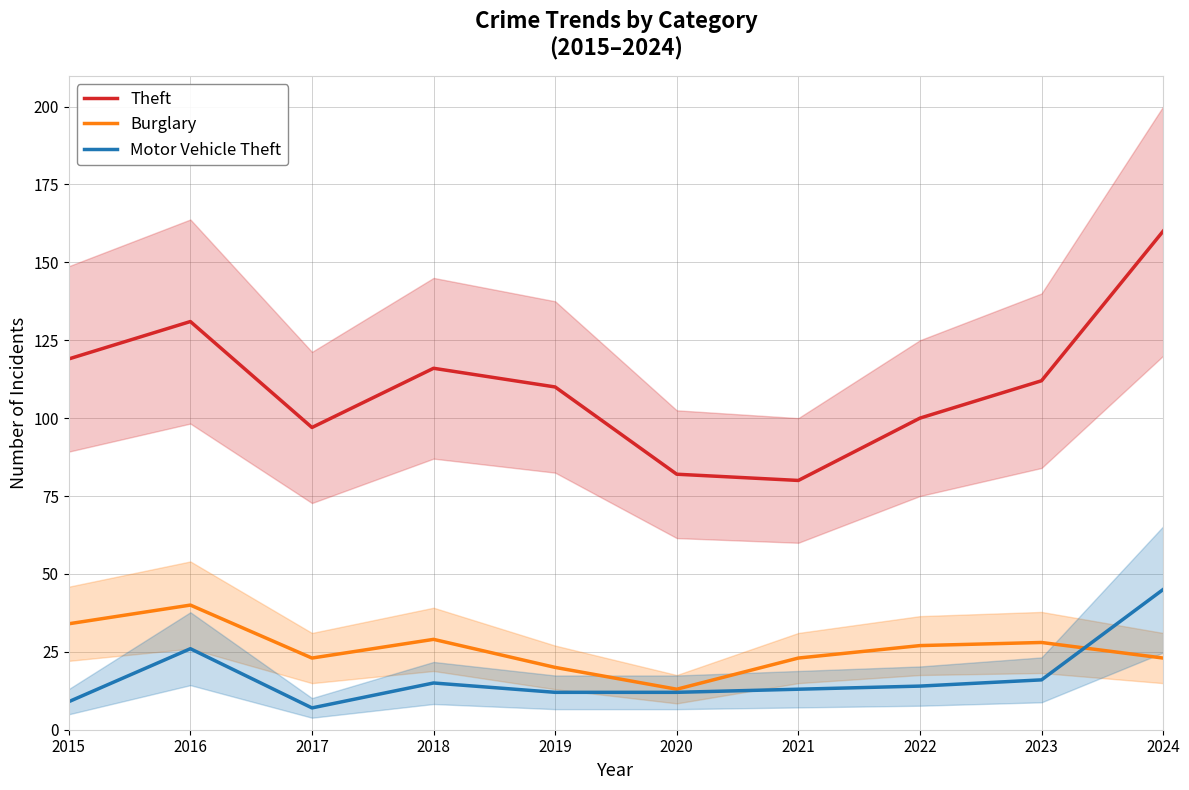

What is the maximum value shown in the chart?

160